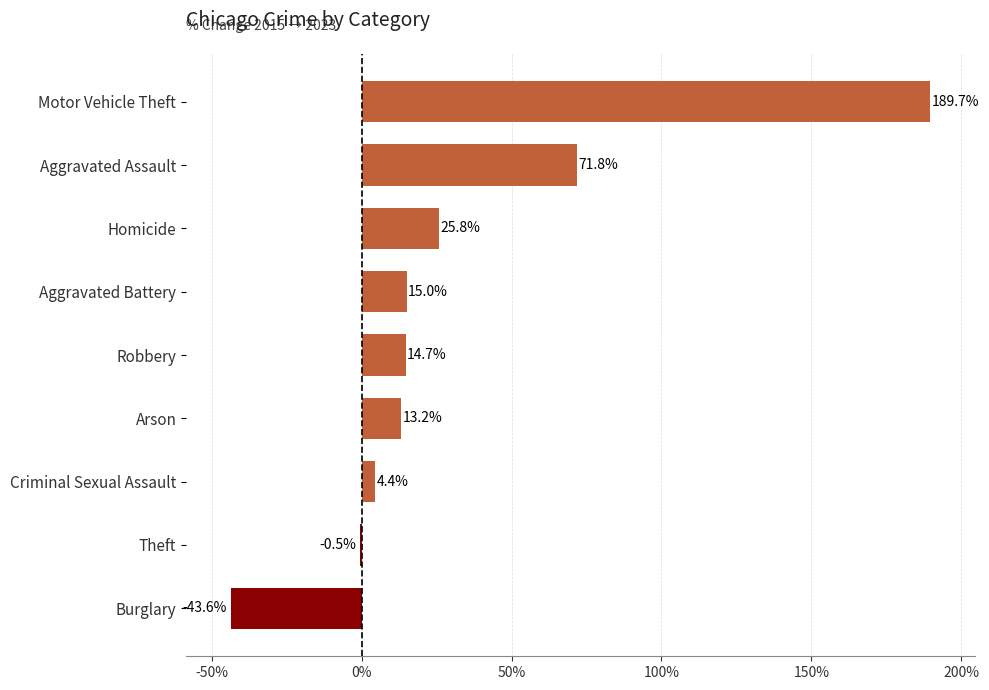

True or false: the data shows 15.0 at Aggravated Battery.

True